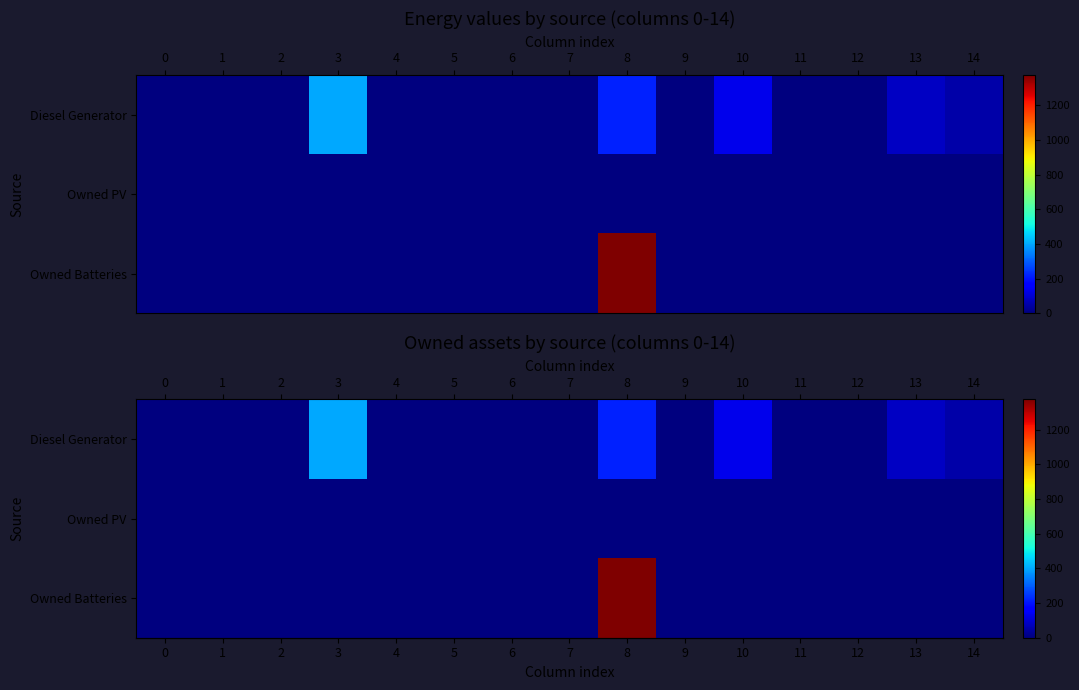

Reading left to right, transcribe all the data shown in this chart.

row_0: 0	0	0	400	0	0	0	0	217	0	133	0	0	84	50
row_1: 0	0	0	0	0	0	0	0	0	0	0	0	0	0	0
row_2: 0	0	0	0	0	0	0	0	1374	0	0	0	0	0	0